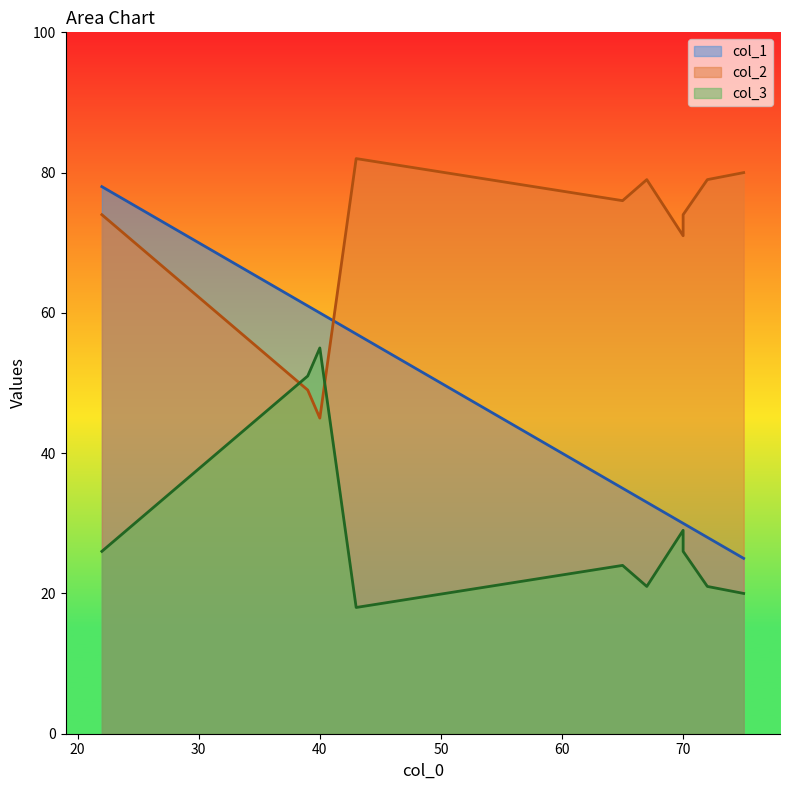

Rank the series at 6 from lowest to highest value.

col_3, col_1, col_2